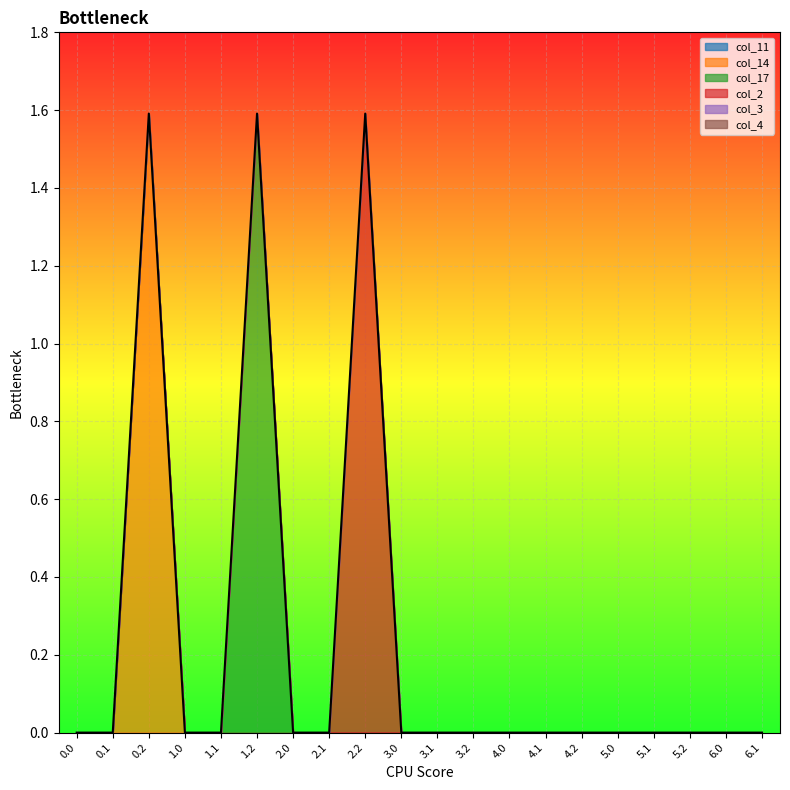

How many interior local peaks does the col_14 series have?

1